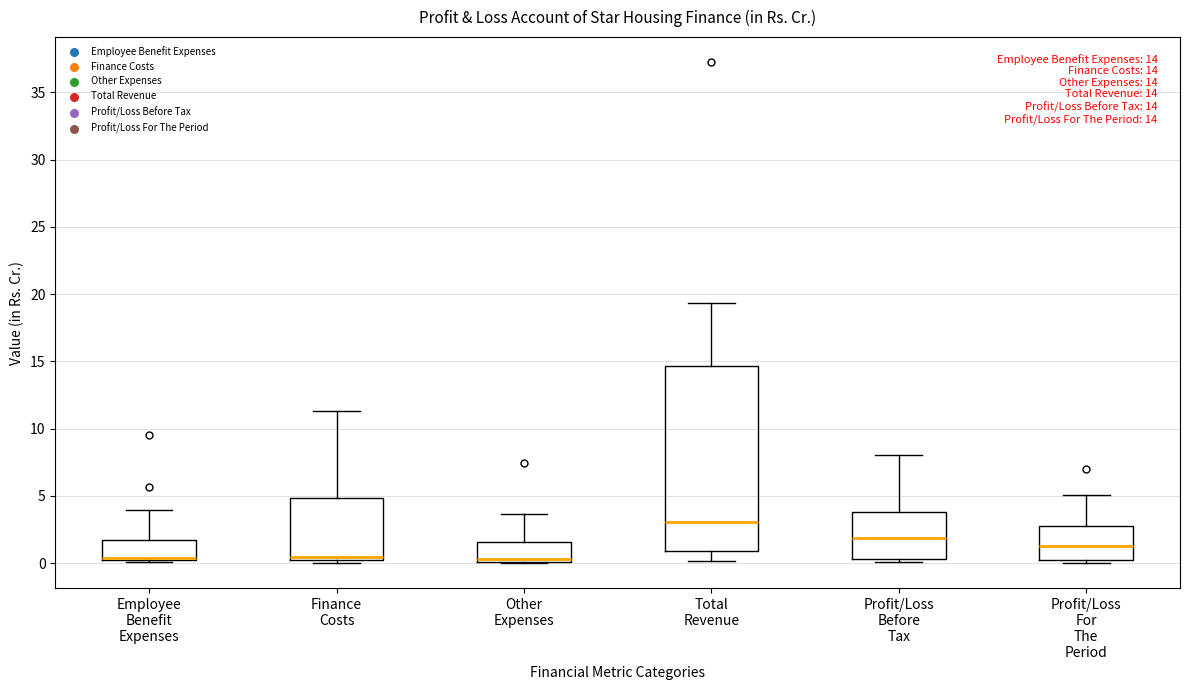

Which box's median line is the highest?

Total Revenue